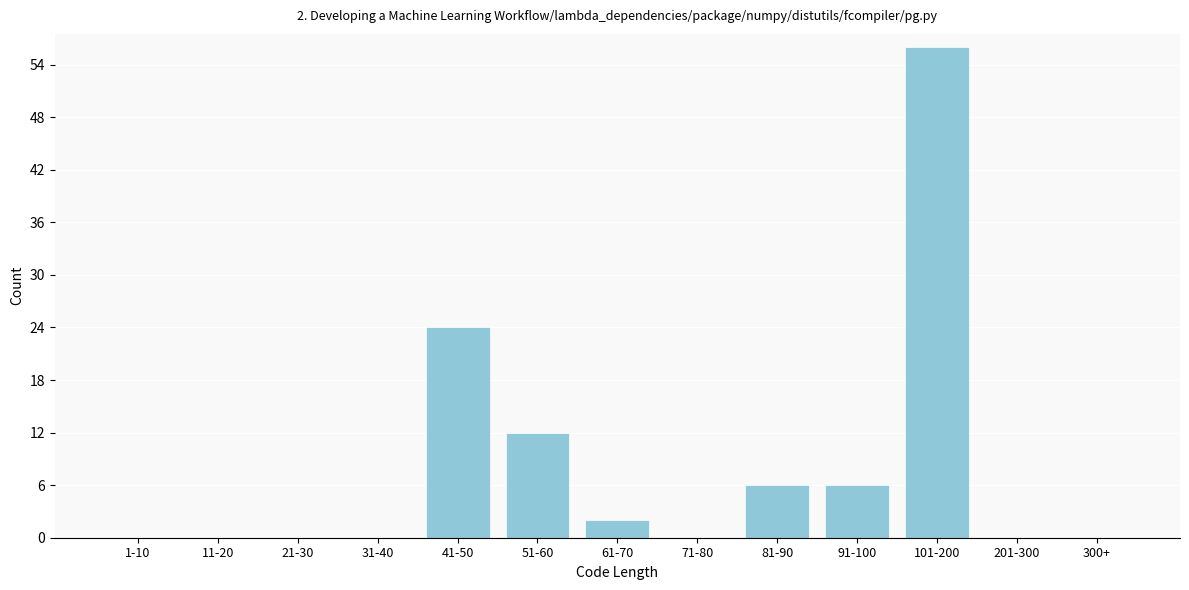

Reading left to right, what are all the values shown in this chart?

1-10=0	11-20=0	21-30=0	31-40=0	41-50=24	51-60=12	61-70=2	71-80=0	81-90=6	91-100=6	101-200=56	201-300=0	300+=0